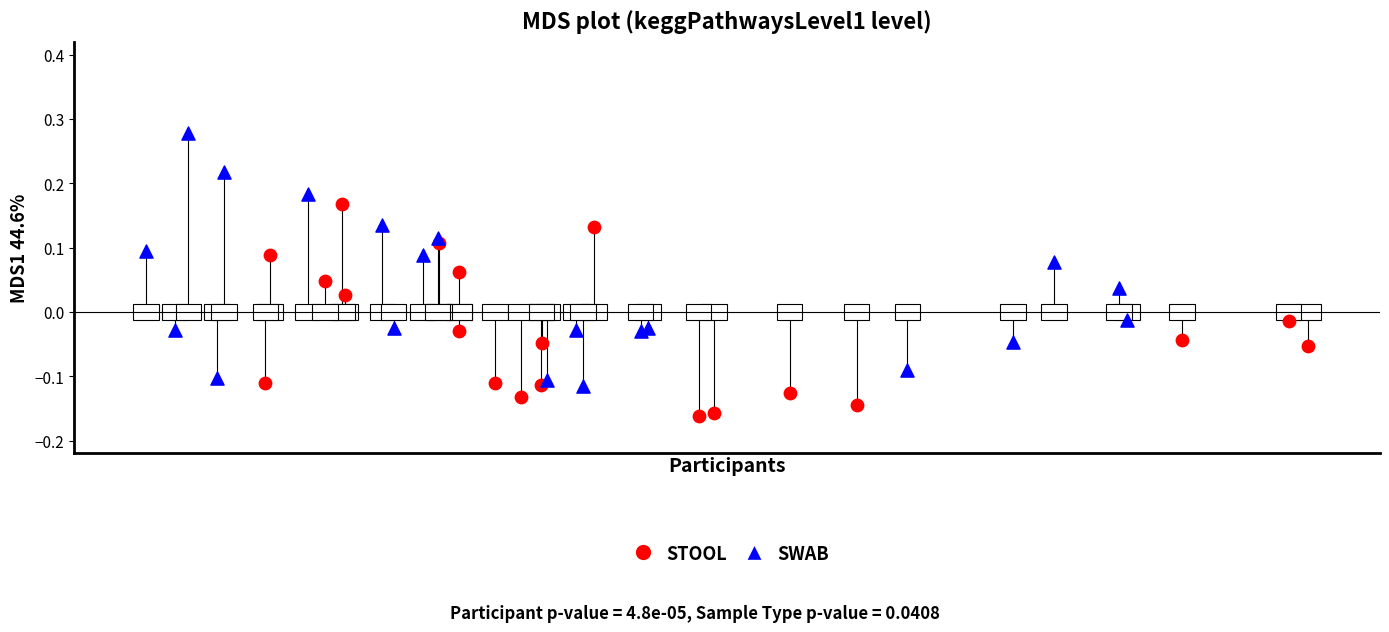

Which series has the largest Y range (max minus min)?

SWAB